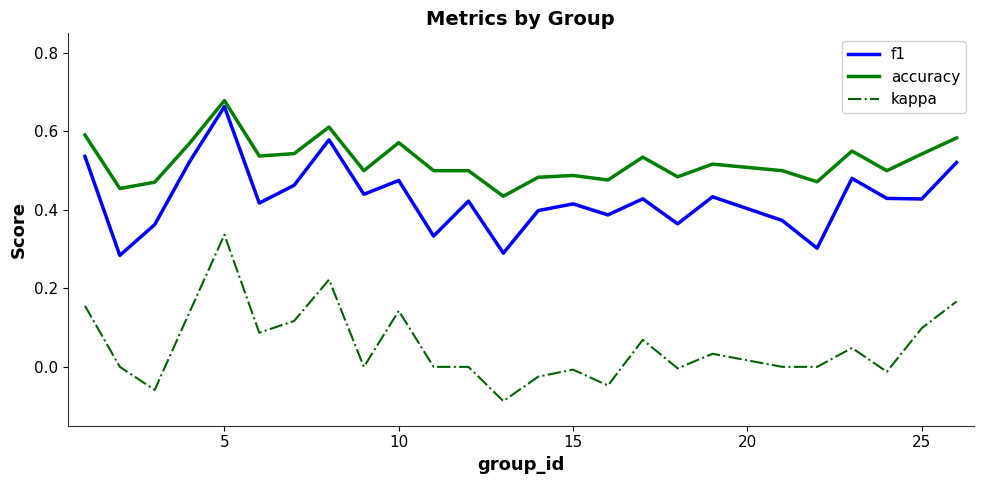

Which series has the widest spread of values?

kappa